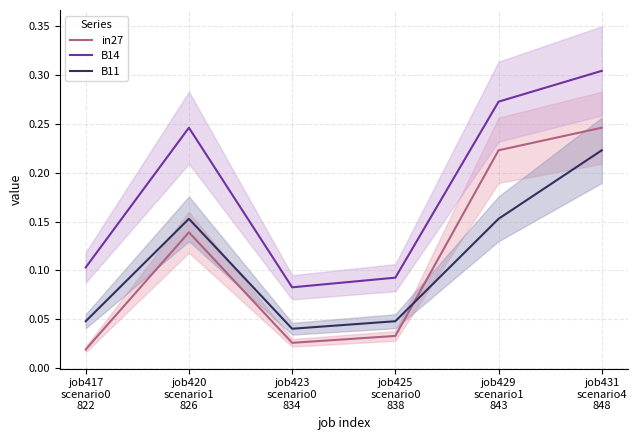

True or false: in27 and B14 cross at least once.

False